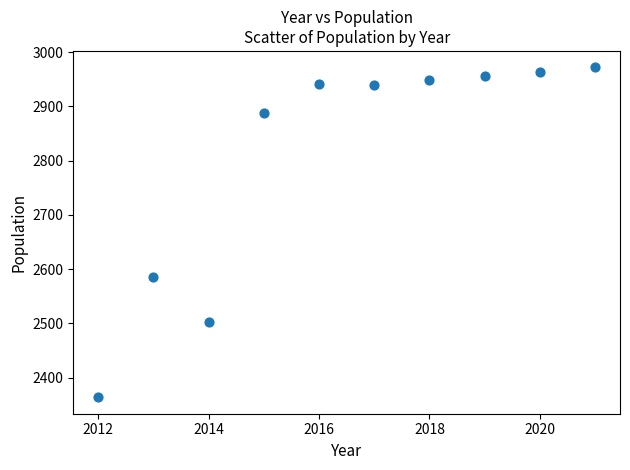

What Y value in the scatter plot is closest to 2668?

2586